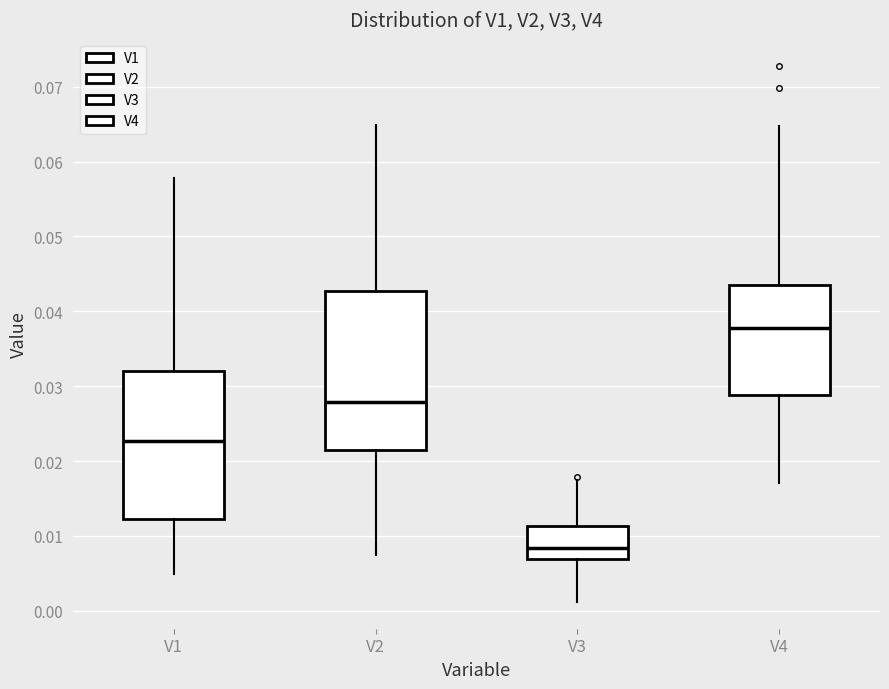

Where is the lower edge of the box for V1 on the y-axis? The values are not printed on the chart, so give them approximately, as read against the axis.

0.012